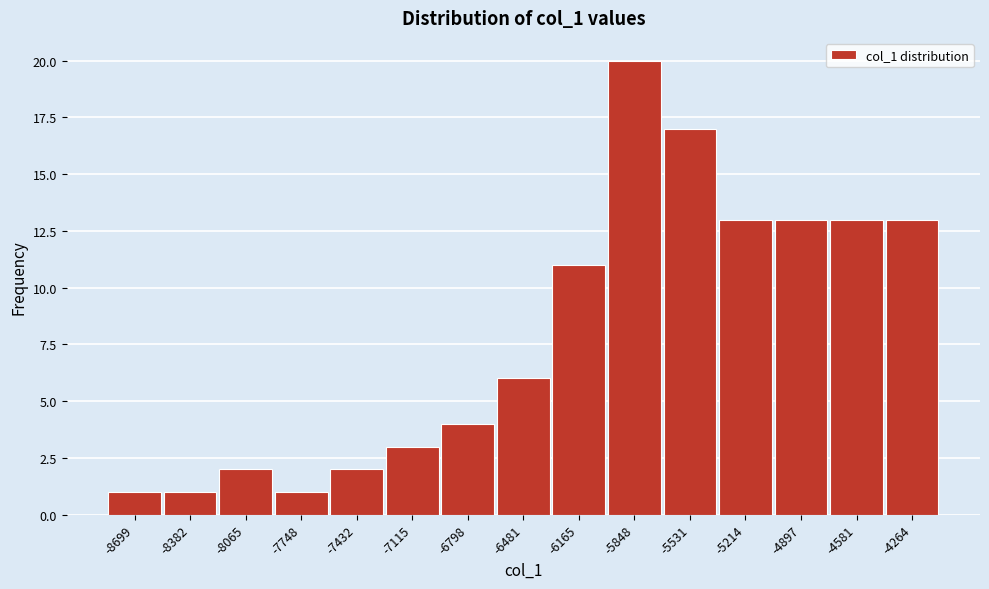

Reading right to left, list all the values displayed in this chart.

13	13	13	13	17	20	11	6	4	3	2	1	2	1	1